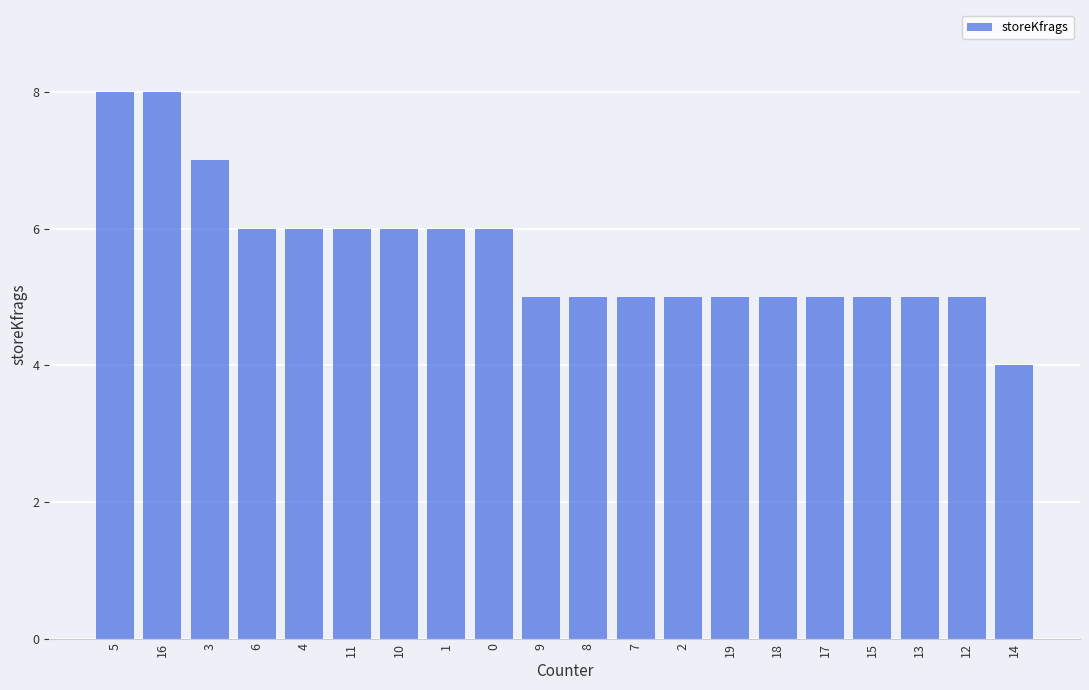

What is the label of the 7th bar from the left?

10